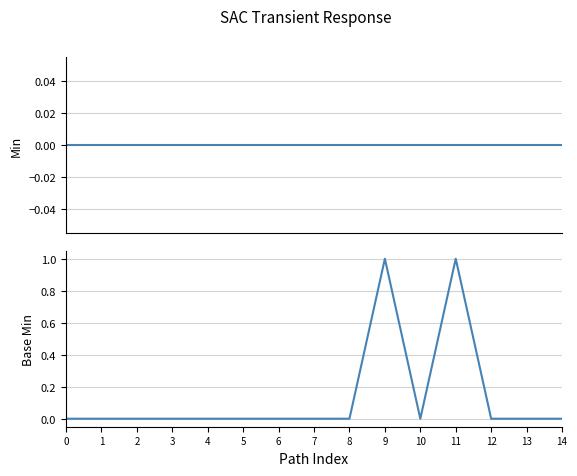

At how many categories does at least one series exceed 0?

2